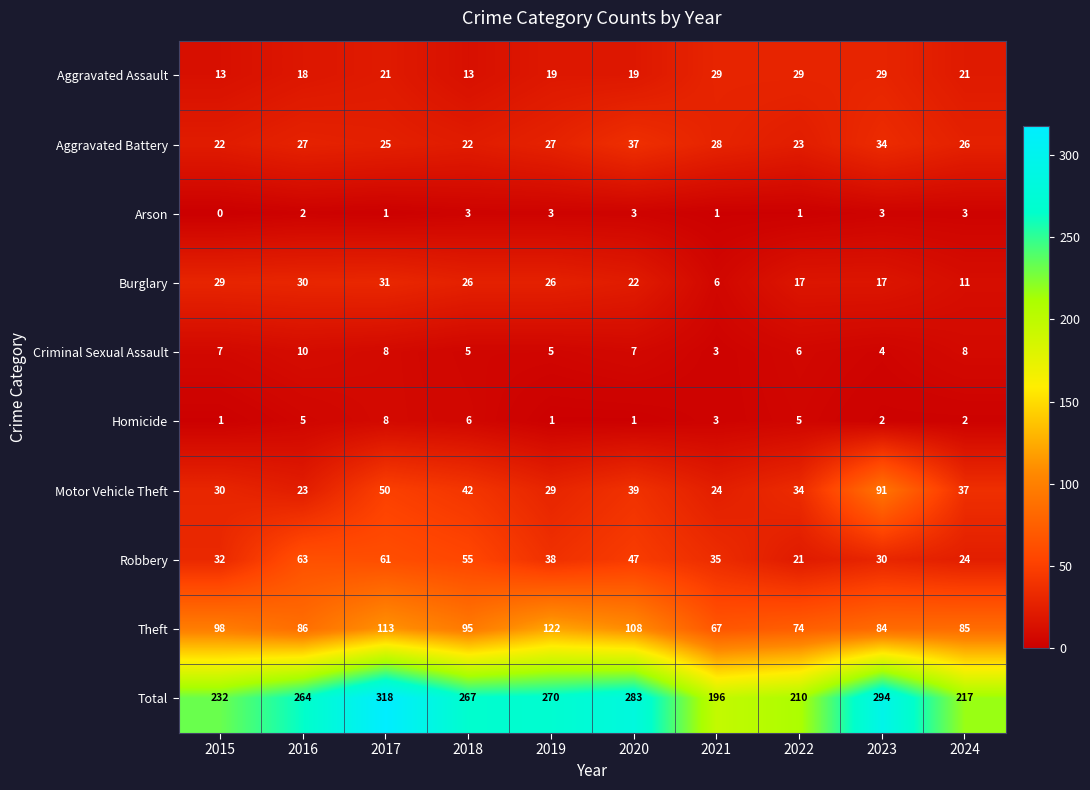

Which label corresponds to the smallest value in the chart?

2015